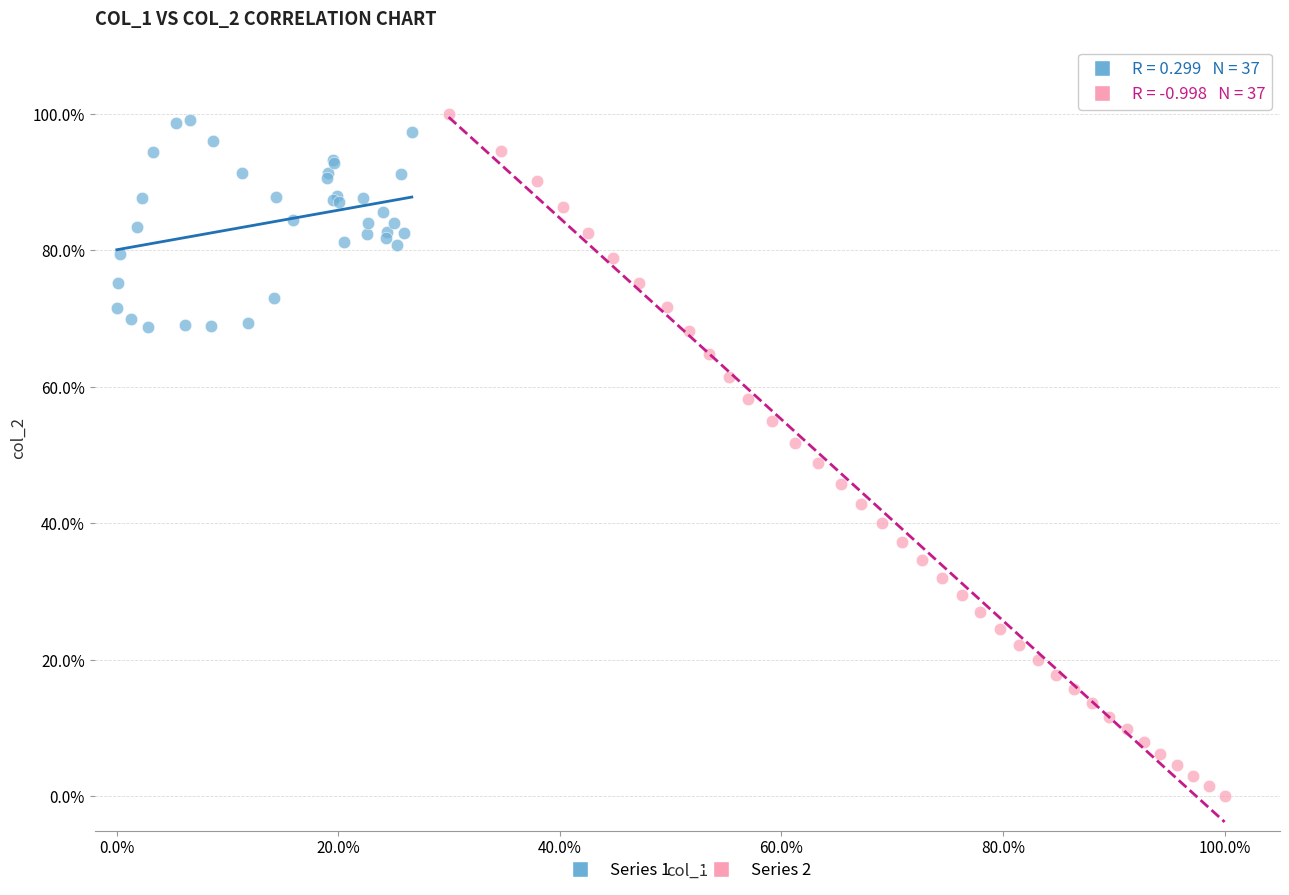

What are all the series names shown in the legend?

Series 1, Series 2